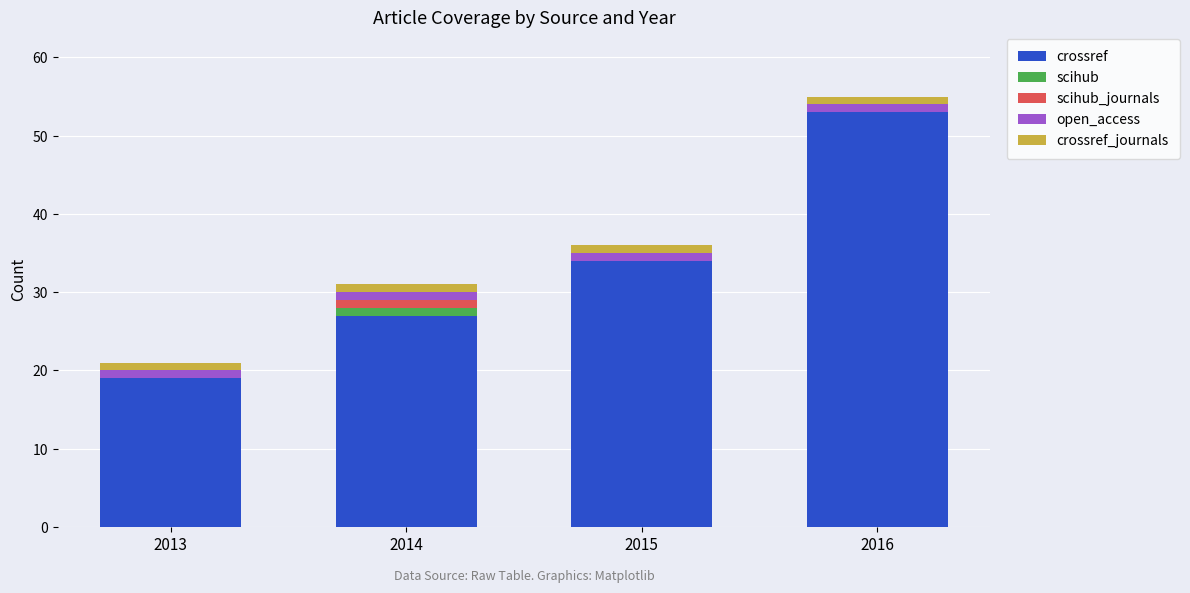

At which category is the sum across all series the highest?

2016